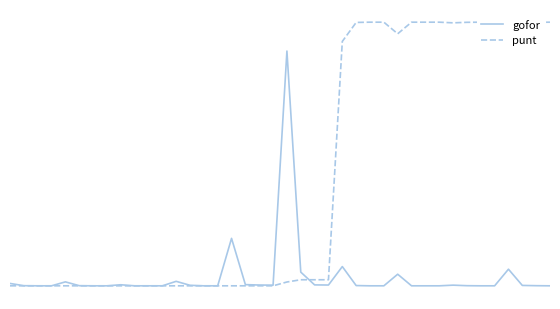

Reading left to right, what are all the values shown in this chart?

gofor: 0=0.0	1=0.0	2=0.0	3=0.0	4=0.0	5=0.0	6=0.0	7=0.0	8=0.0	9=0.0	10=0.0	11=0.0	12=0.0	13=0.0	14=0.0	15=0.0	16=0.2	17=0.0	18=0.0	19=0.0	20=0.9	21=0.1	22=0.0	23=0.0	24=0.1	25=0.0	26=0.0	27=0.0	28=0.0	29=0.0	30=0.0	31=0.0	32=0.0	33=0.0	34=0.0	35=0.0	36=0.1	37=0.0	38=0.0	39=0.0
punt: 0=0.0	1=0.0	2=0.0	3=0.0	4=0.0	5=0.0	6=0.0	7=0.0	8=0.0	9=0.0	10=0.0	11=0.0	12=0.0	13=0.0	14=0.0	15=0.0	16=0.0	17=0.0	18=0.0	19=0.0	20=0.0	21=0.0	22=0.0	23=0.0	24=0.9	25=1.0	26=1.0	27=1.0	28=1.0	29=1.0	30=1.0	31=1.0	32=1.0	33=1.0	34=1.0	35=1.0	36=0.9	37=1.0	38=1.0	39=1.0